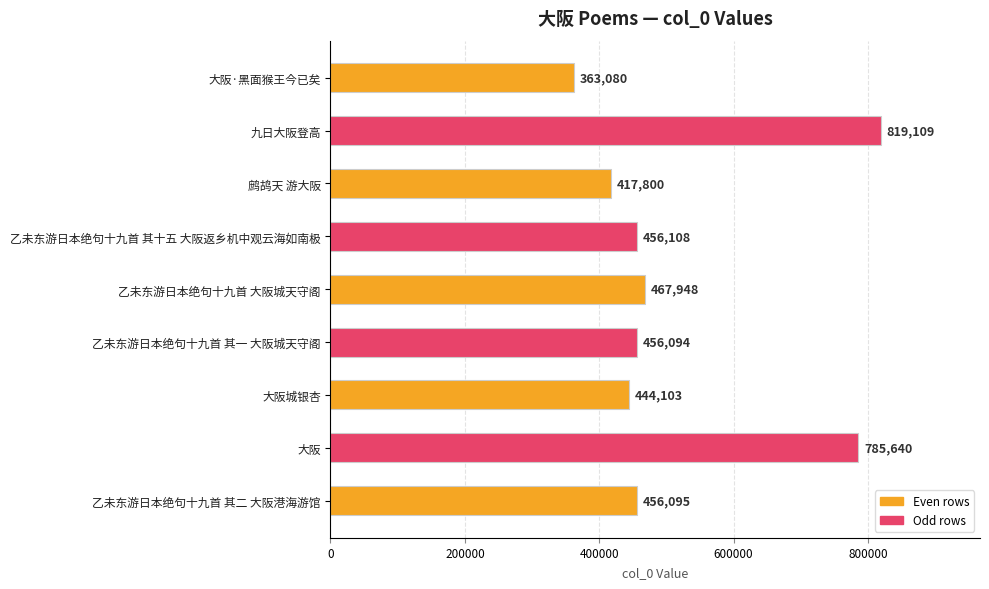

List the labels in order of value, smallest first.

大阪·黑面猴王今已矣, 鹧鸪天 游大阪, 大阪城银杏, 乙未东游日本绝句十九首 其一 大阪城天守阁, 乙未东游日本绝句十九首 其二 大阪港海游馆, 乙未东游日本绝句十九首 其十五 大阪返乡机中观云海如南极, 乙未东游日本绝句十九首 大阪城天守阁, 大阪, 九日大阪登高